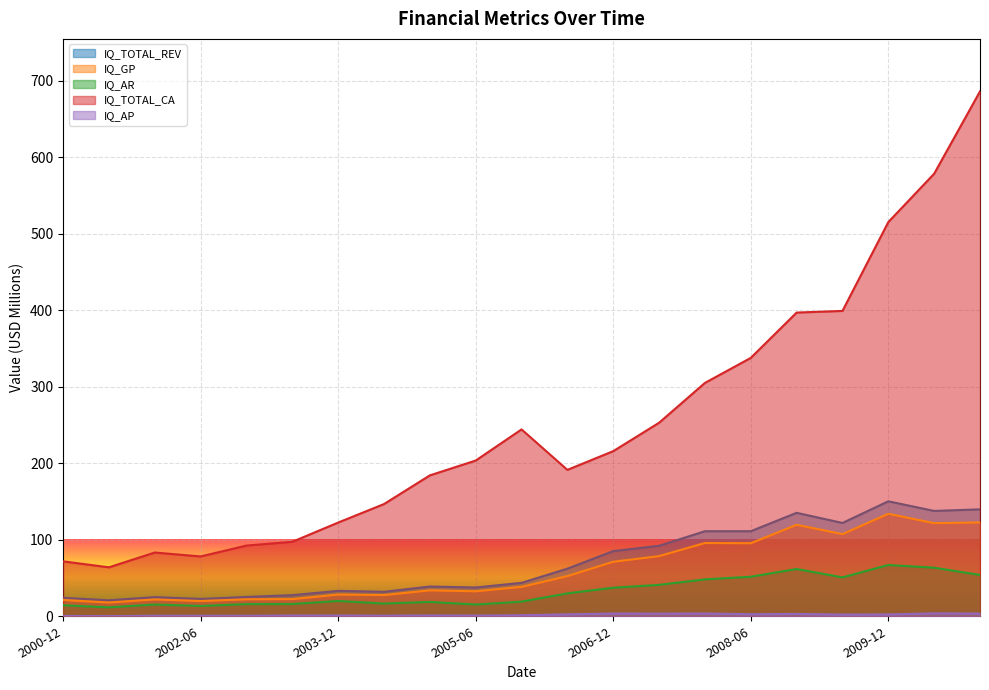

What are all the series names shown in the legend?

IQ_TOTAL_REV, IQ_GP, IQ_AR, IQ_TOTAL_CA, IQ_AP